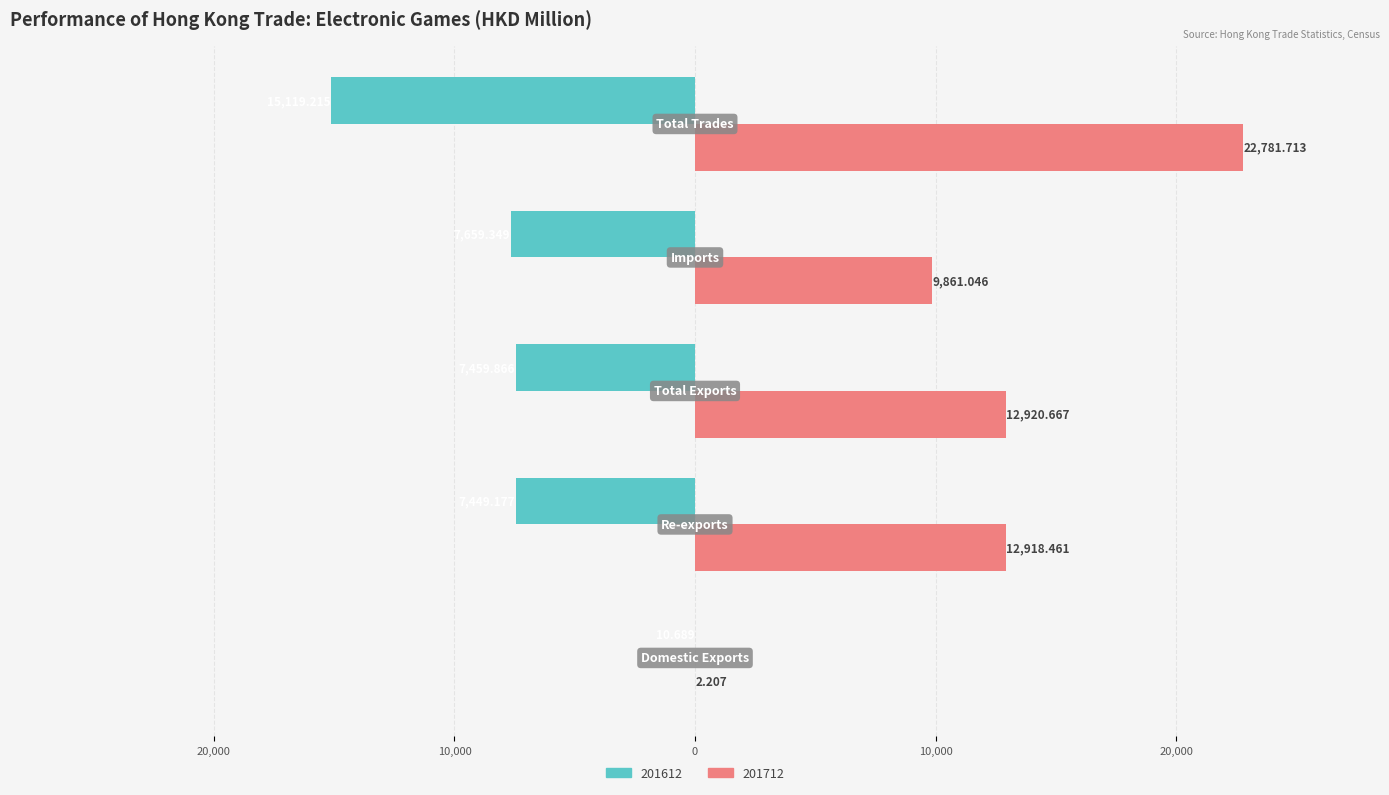

What is the difference between the maximum and minimum values in the 201612 series?

15108.5